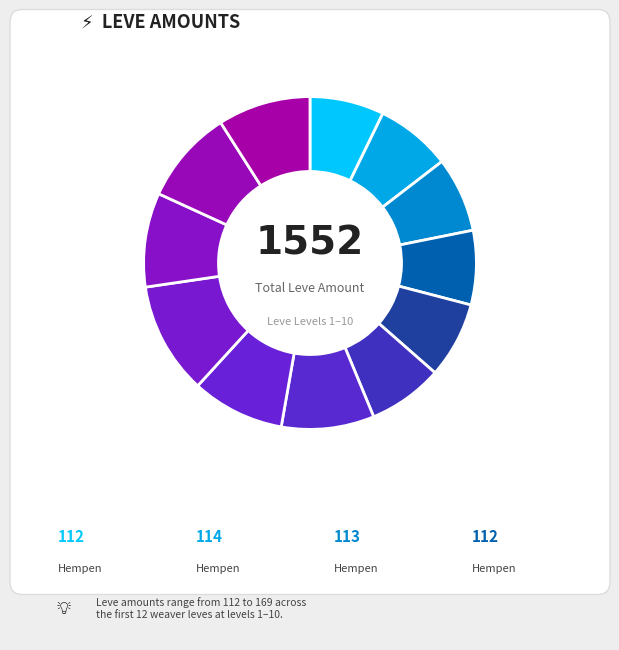

How many segments does this pie chart have?

12